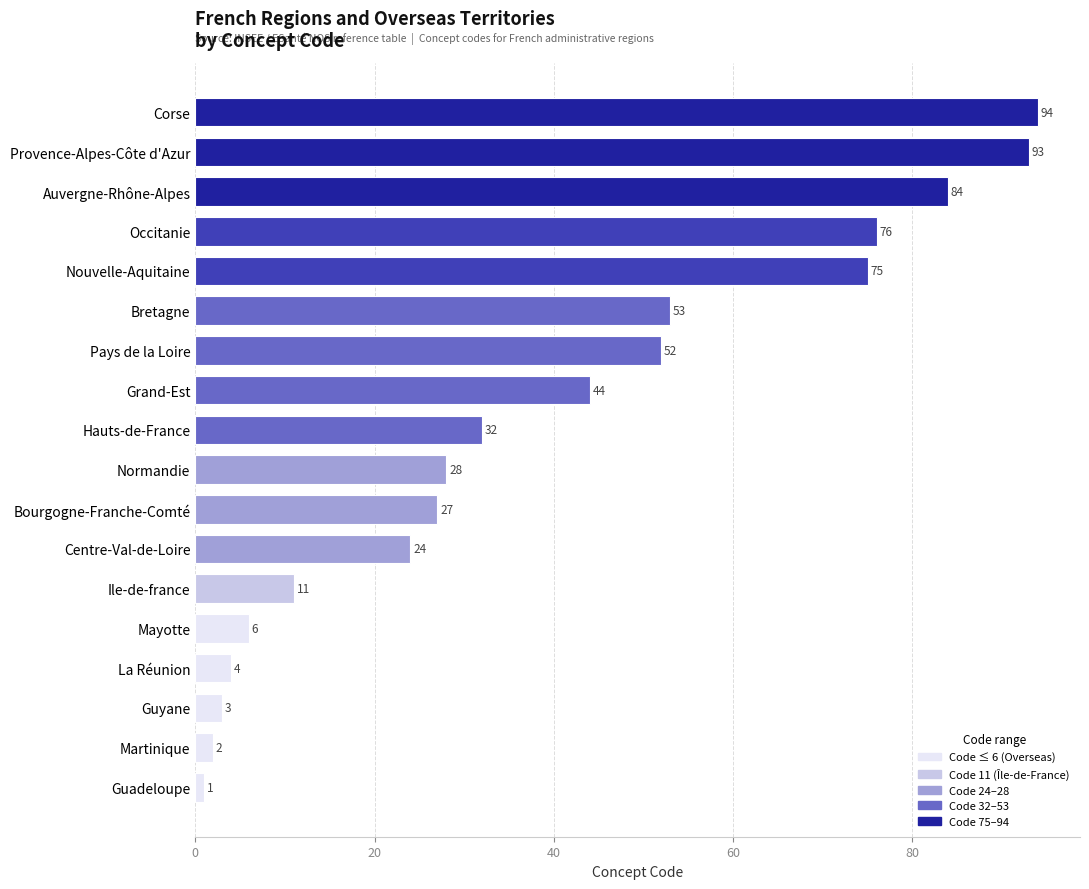

Read the value at Provence-Alpes-Côte d'Azur, to the nearest 5.

95